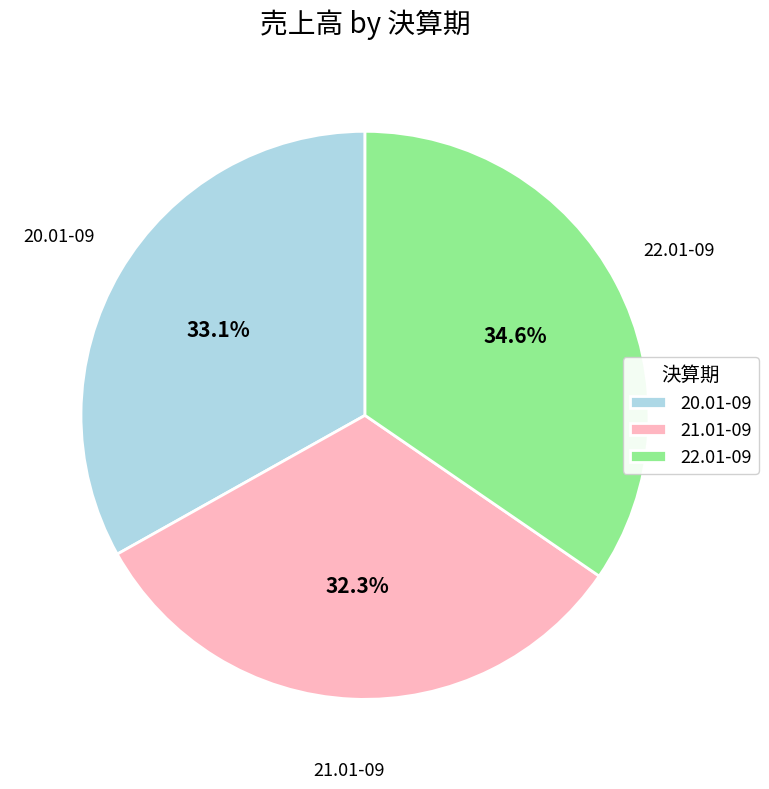

To the nearest percent, what is the average slice percentage?

33%